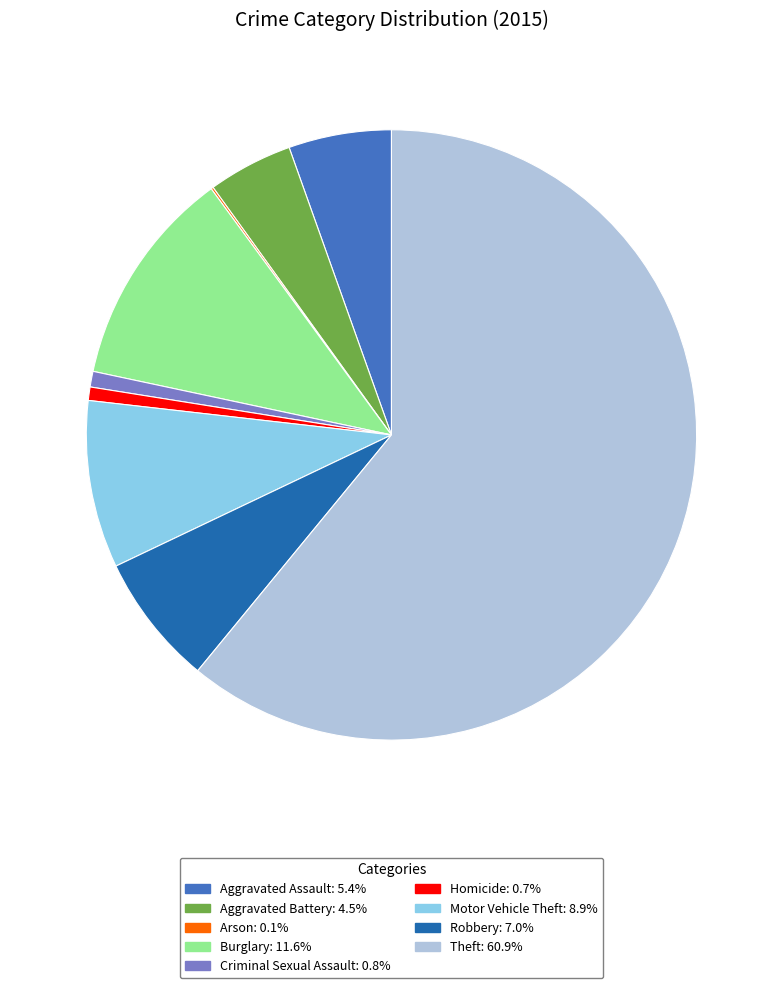

Is there any slice that represents more than half of the pie?

Yes